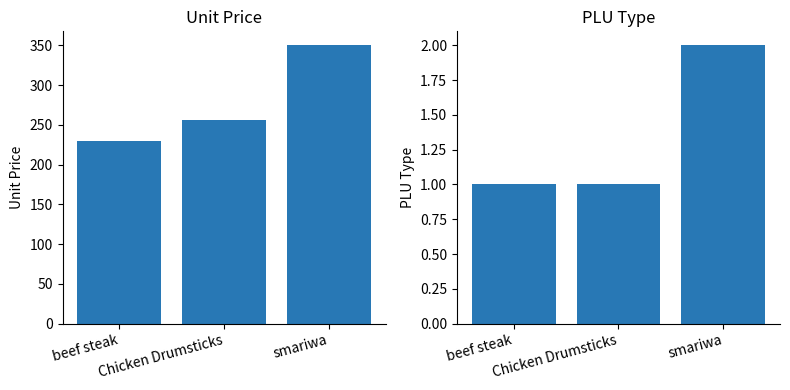

Is the value of Unit Price at Chicken Drumsticks greater than the value of PLU Type at smariwa?

Yes